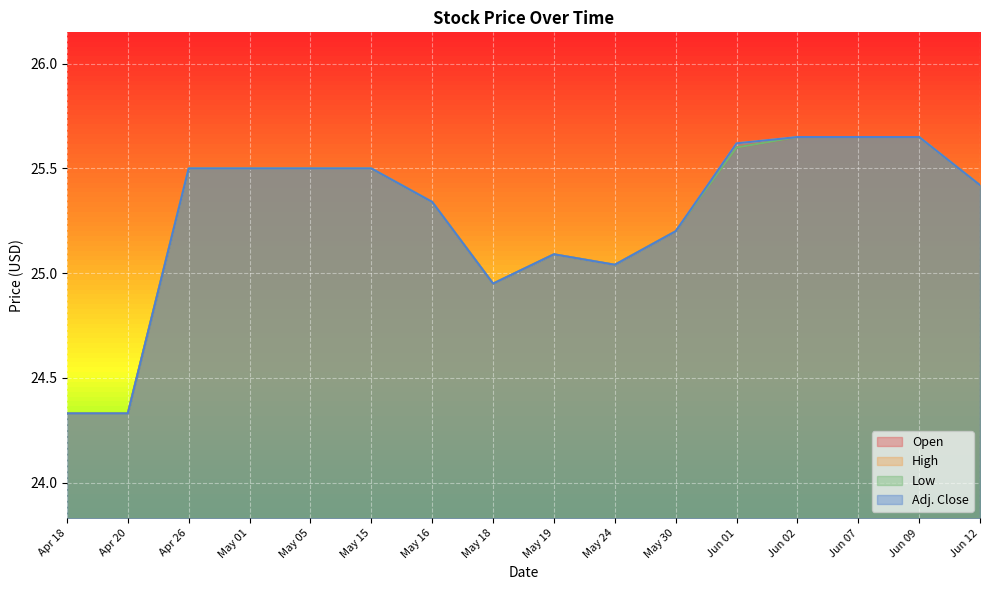

What is the label of the 5th point from the left?

May 05